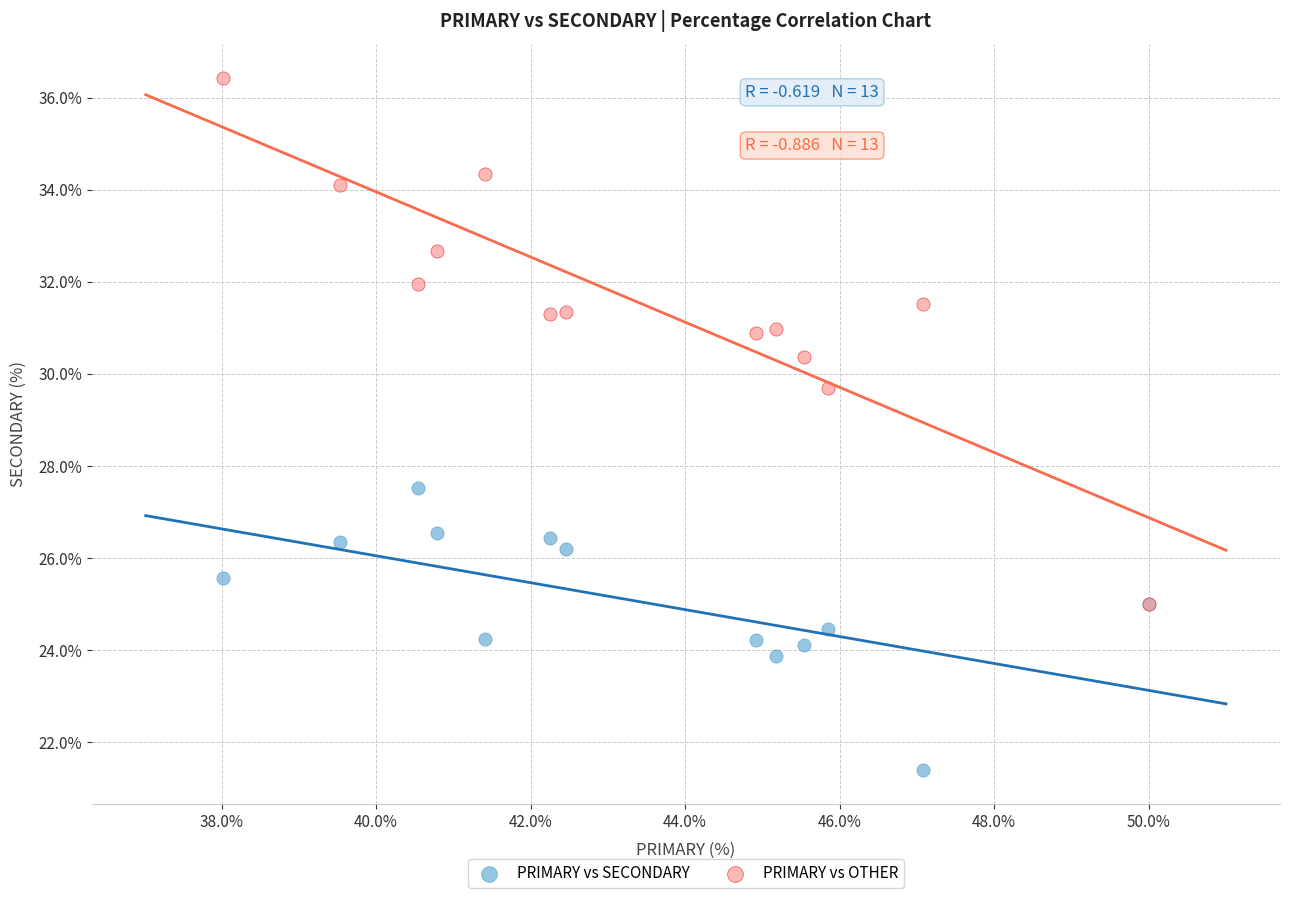

Across all series, what Y value is closest to 28?

27.5